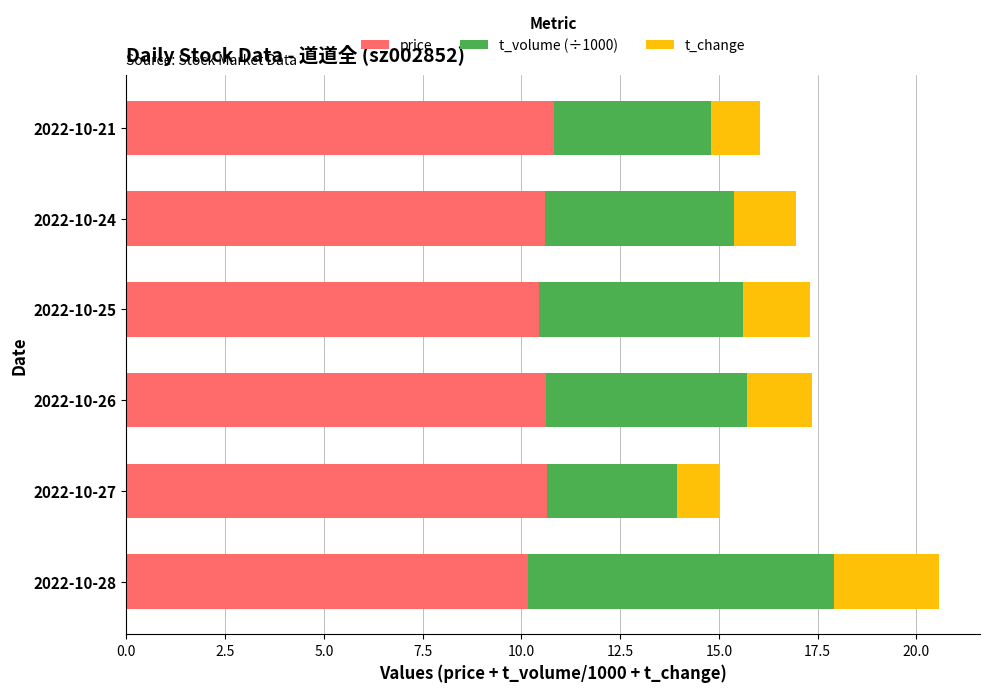

Is it true that price equals 10.7 at 2022-10-27?

True